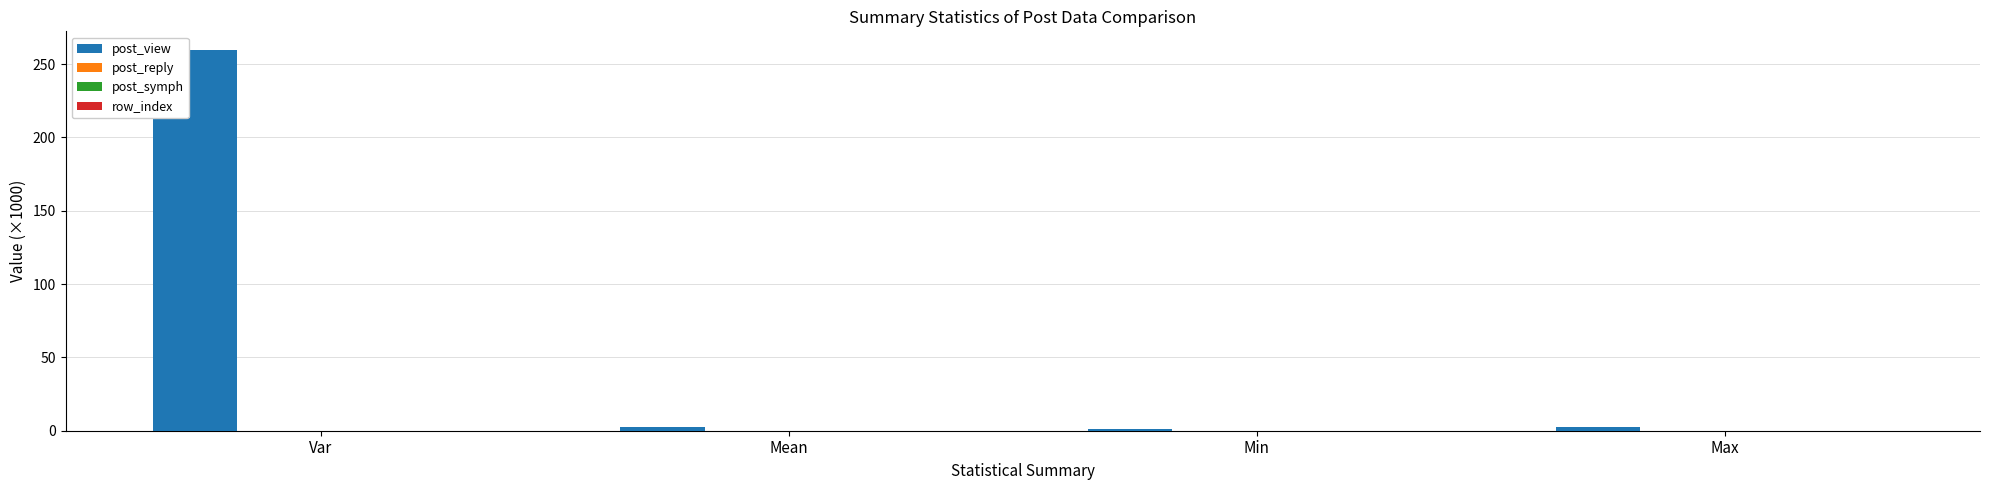

What is the sum of all post_view values?

265.1